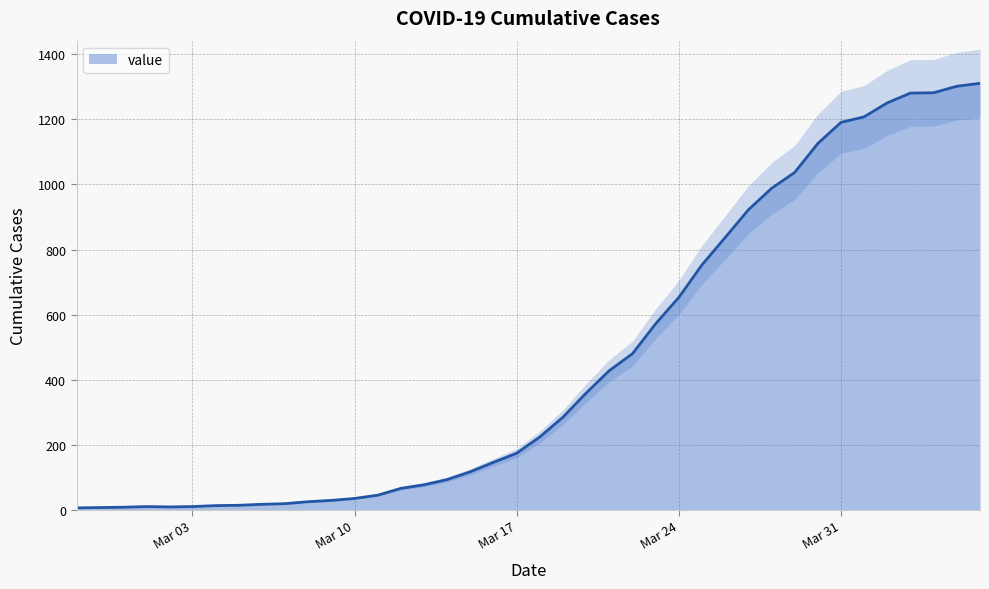

What is the highest value of the value series?

1311